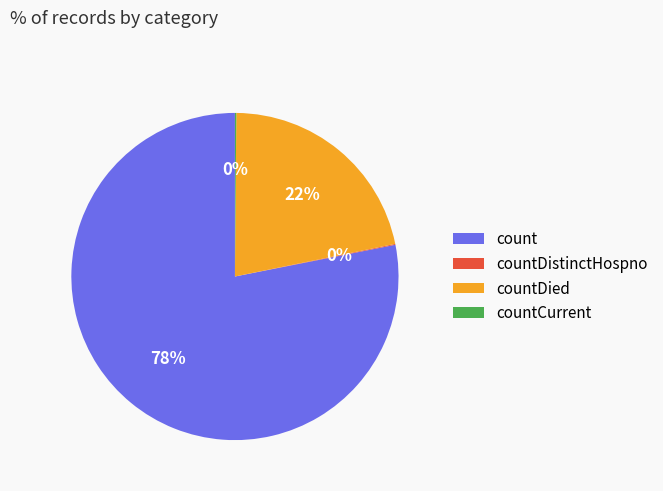

Is it true that countDied is 22% of the pie?

True